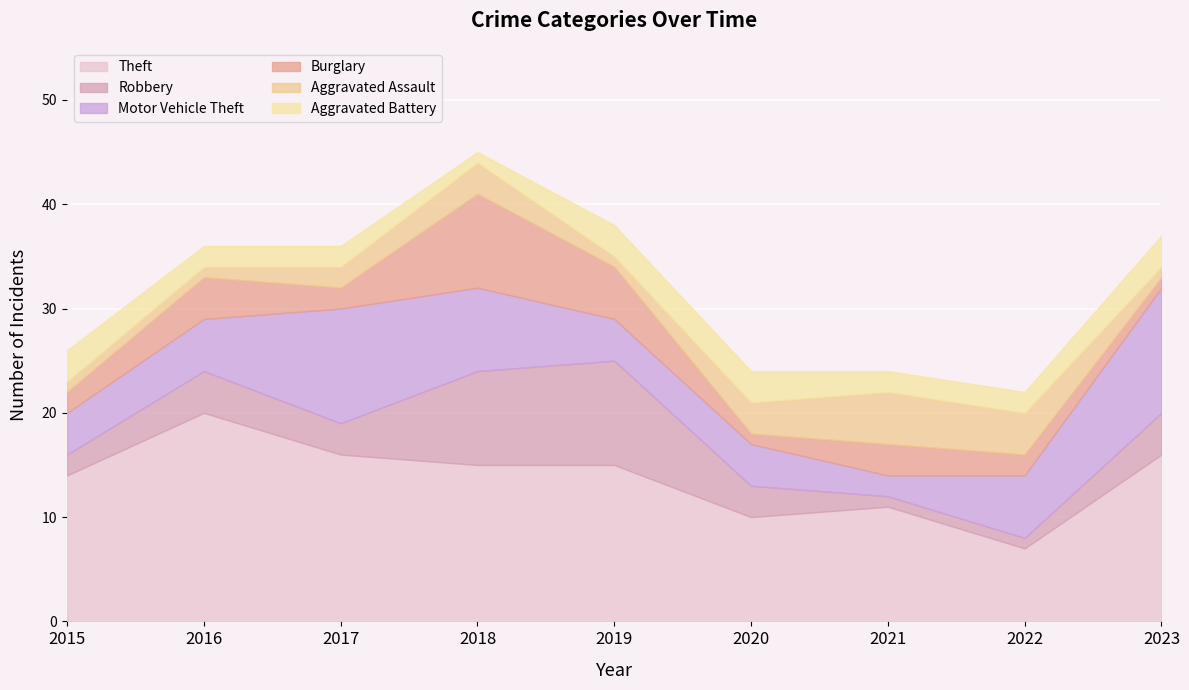

True or false: Burglary and Theft cross at least once.

False